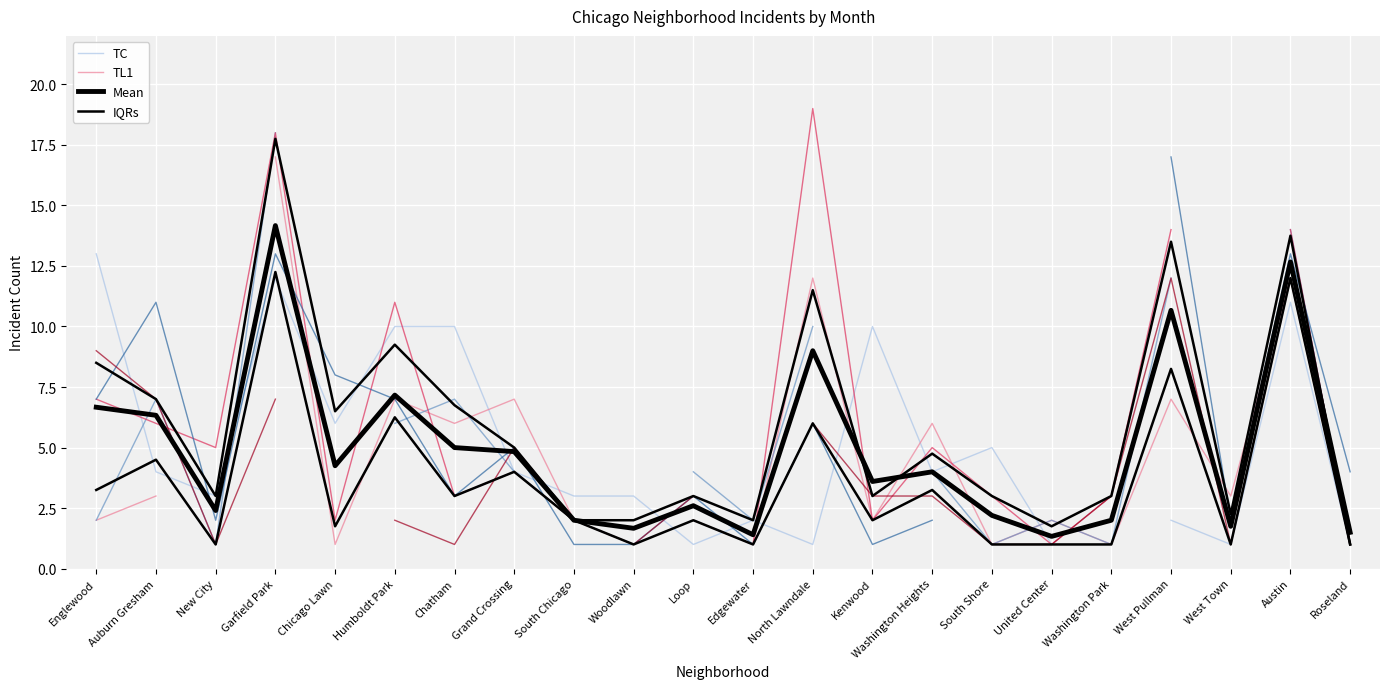

Is it true that IQRs equals 1.0 at United Center?

True